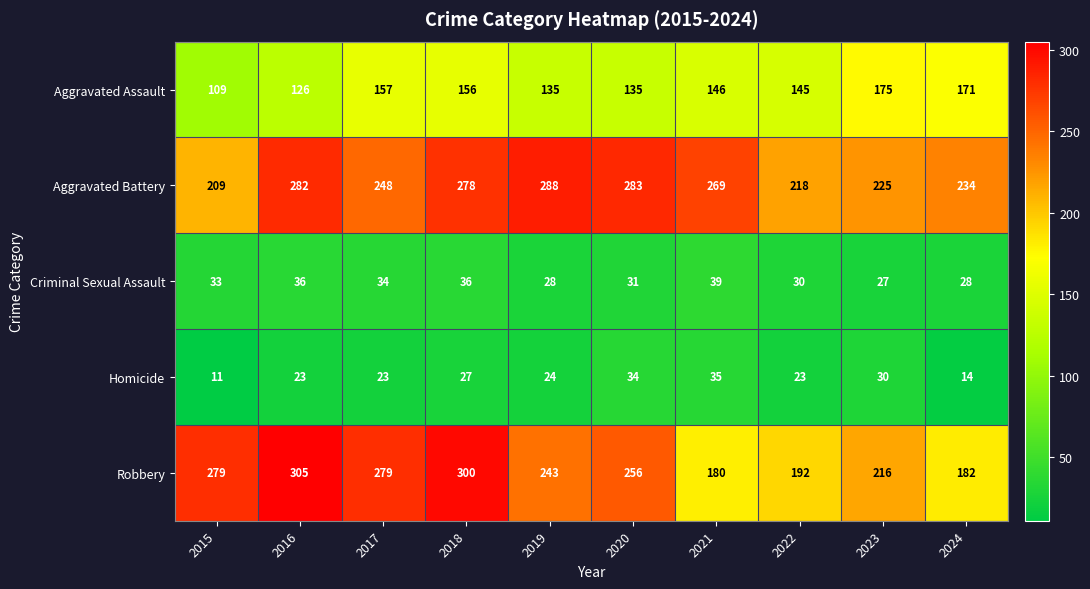

Is it true that Aggravated Battery equals 450 at 2021?

False